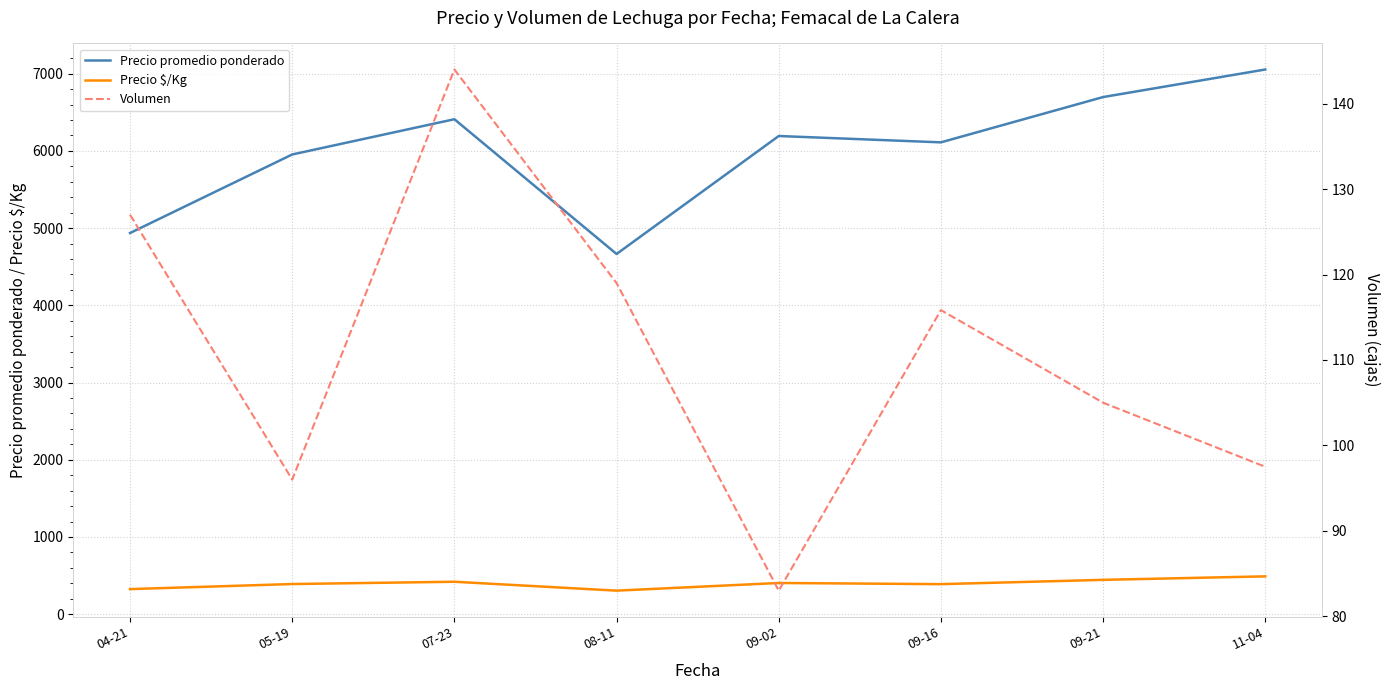

What is the difference between the Precio $/Kg values at 04-21 and 09-21?

119.8